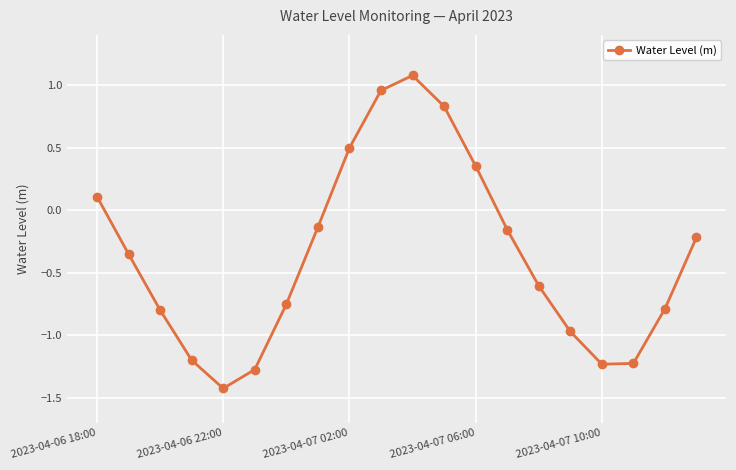

What is the maximum value shown in the chart?

1.1